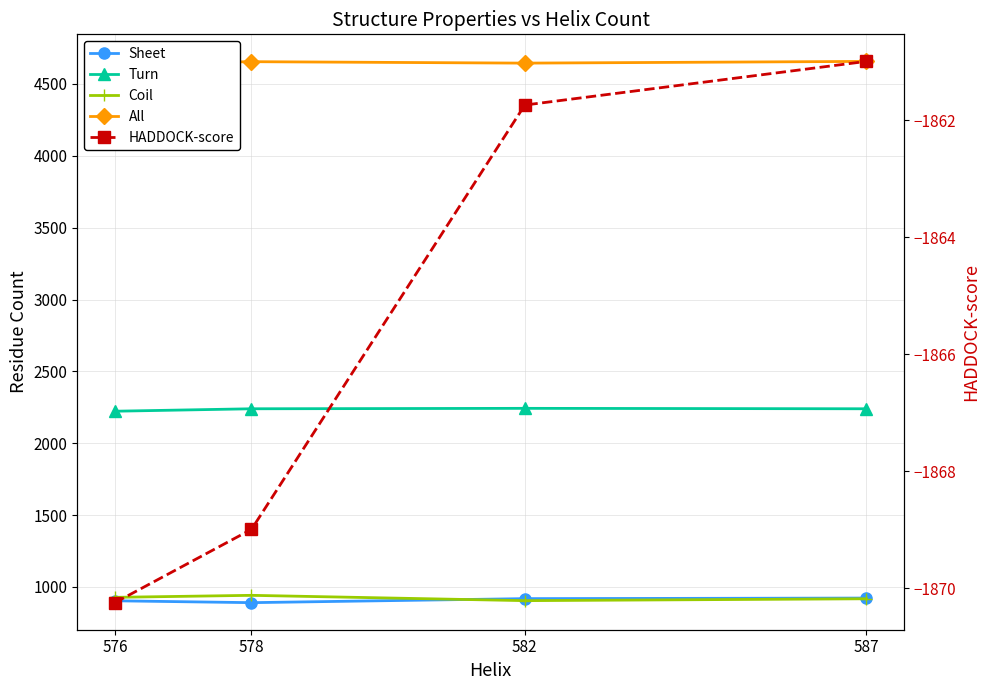

Count the HADDOCK-score values in the range -1868 to -1860.

2